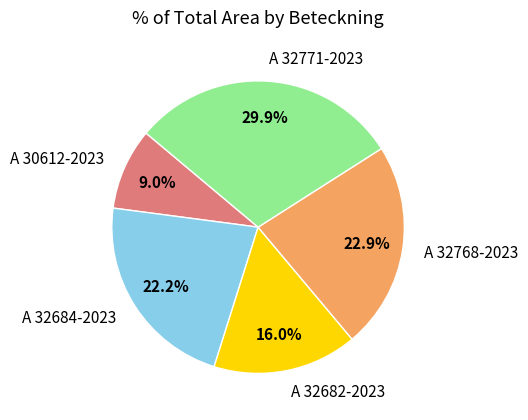

To the nearest percent, what is the difference between the largest and smallest slice percentages?

21%